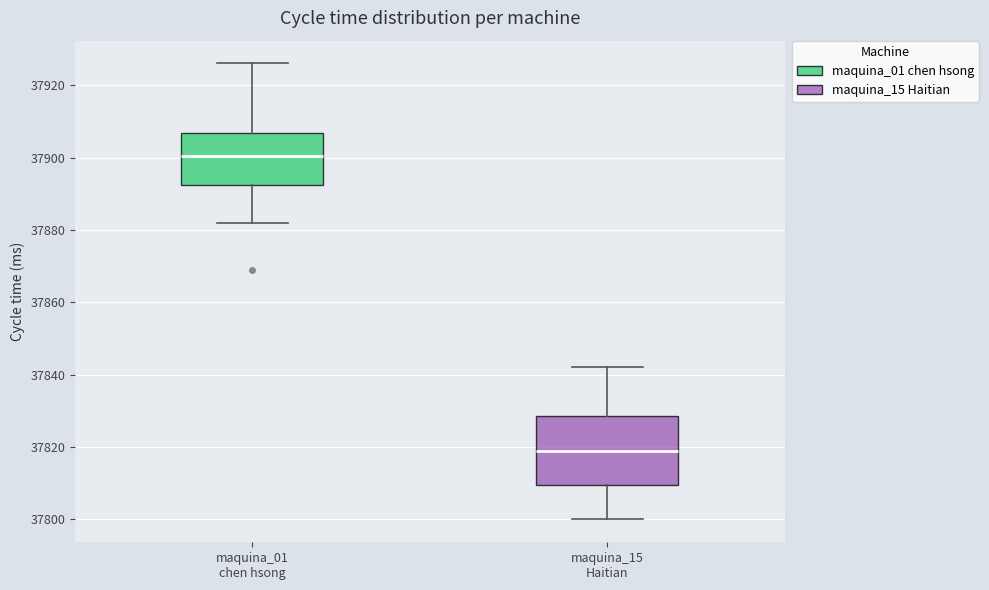

Which box has the lowest median line?

maquina_15 Haitian